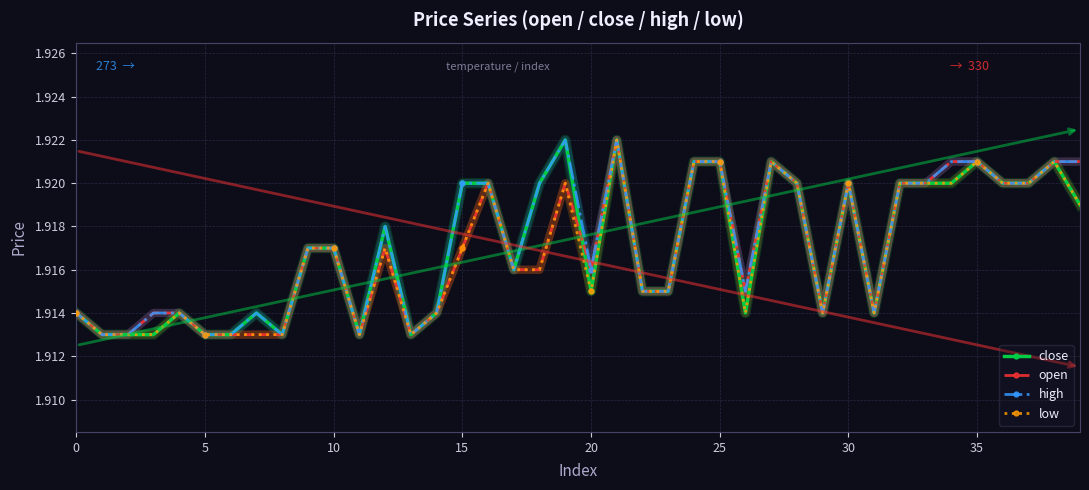

How many data points does each series have?

40